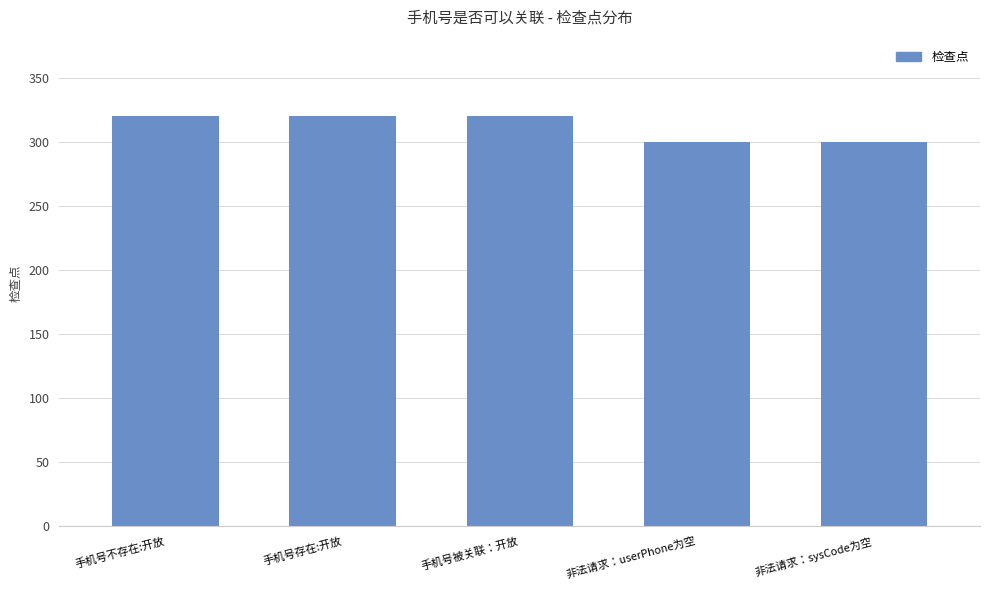

How many data points are less than 320?

2